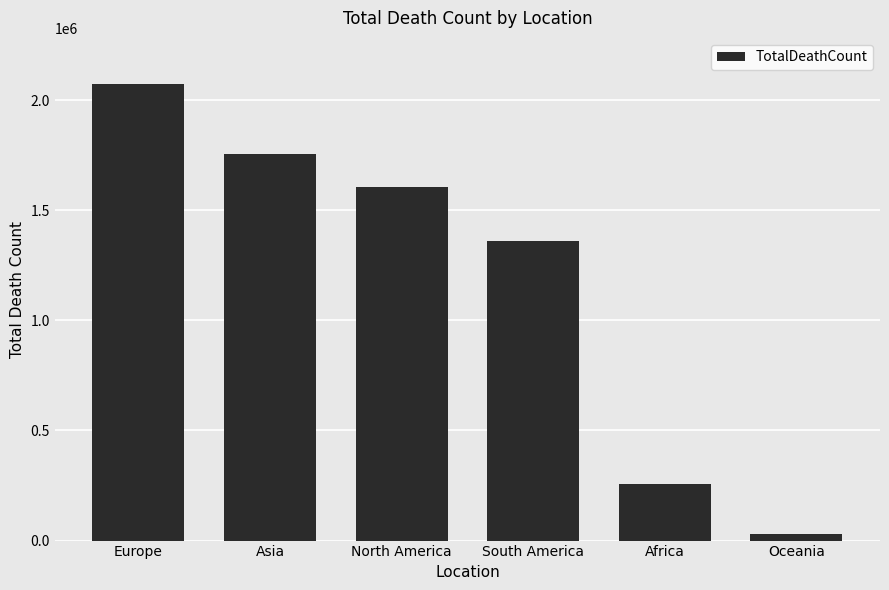

What is the label of the 4th bar from the left?

South America